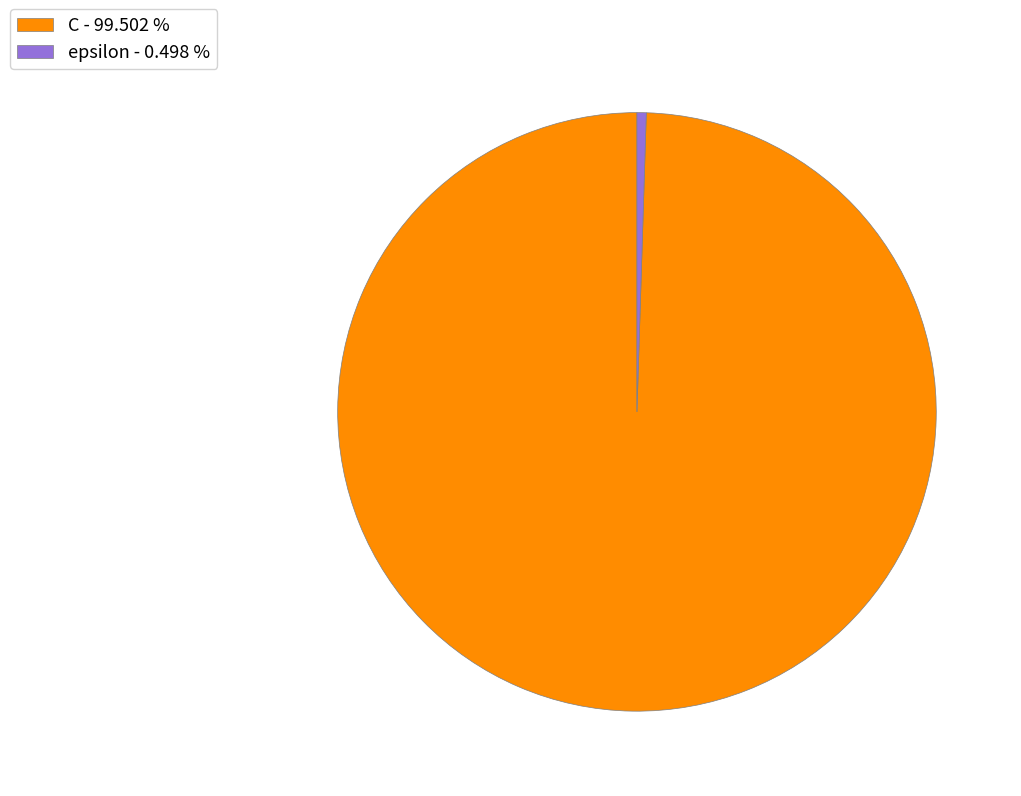

True or false: epsilon accounts for 0% of the total.

True